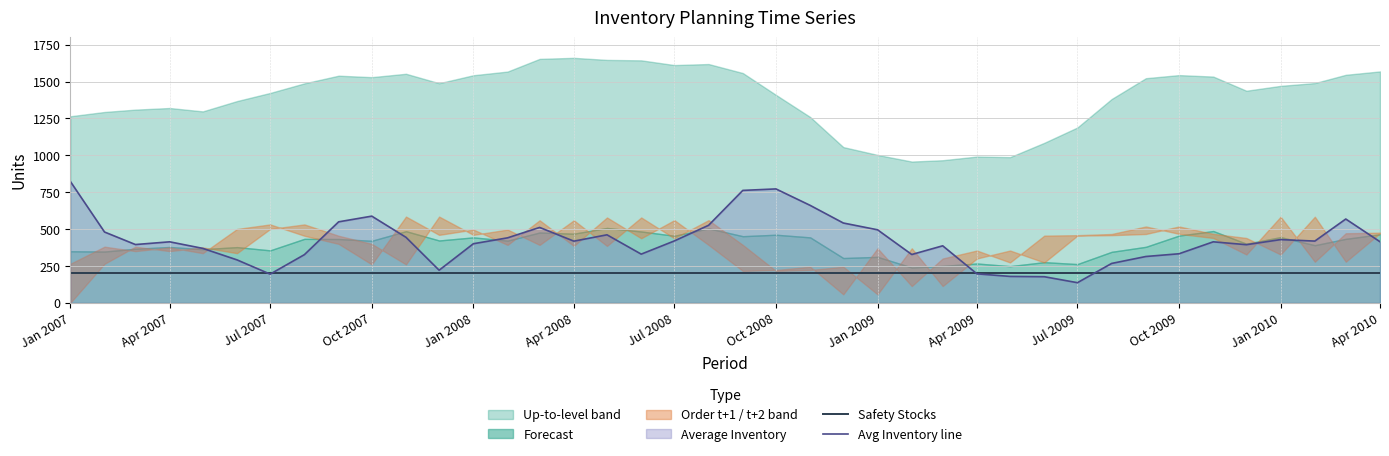

The value of Avg Inventory line at Oct 2008 is 1031.0. True or false?

False